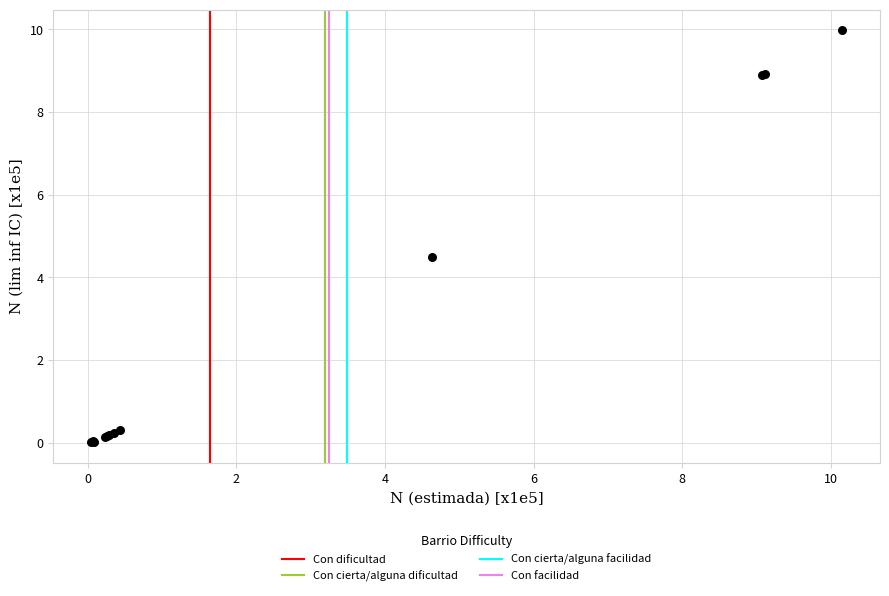

What Y value in the scatter plot is closest to 4?

4.5